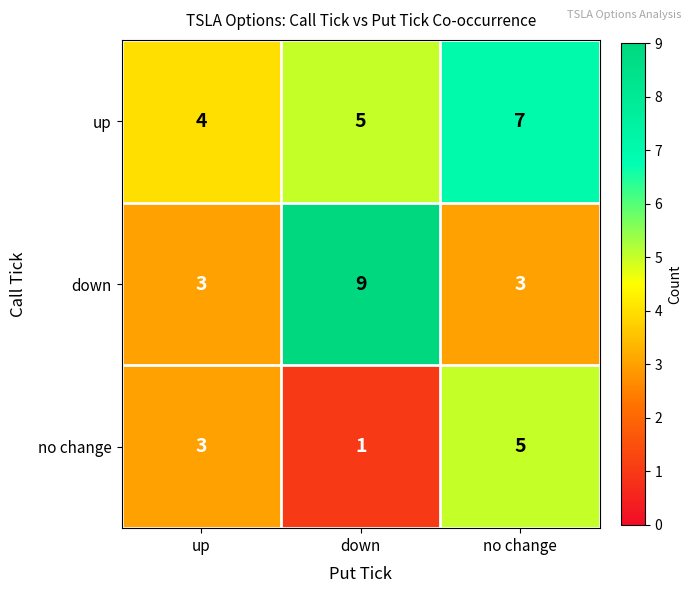

Reading right to left, what are all the values shown in this chart?

up: 7	5	4
down: 3	9	3
no change: 5	1	3